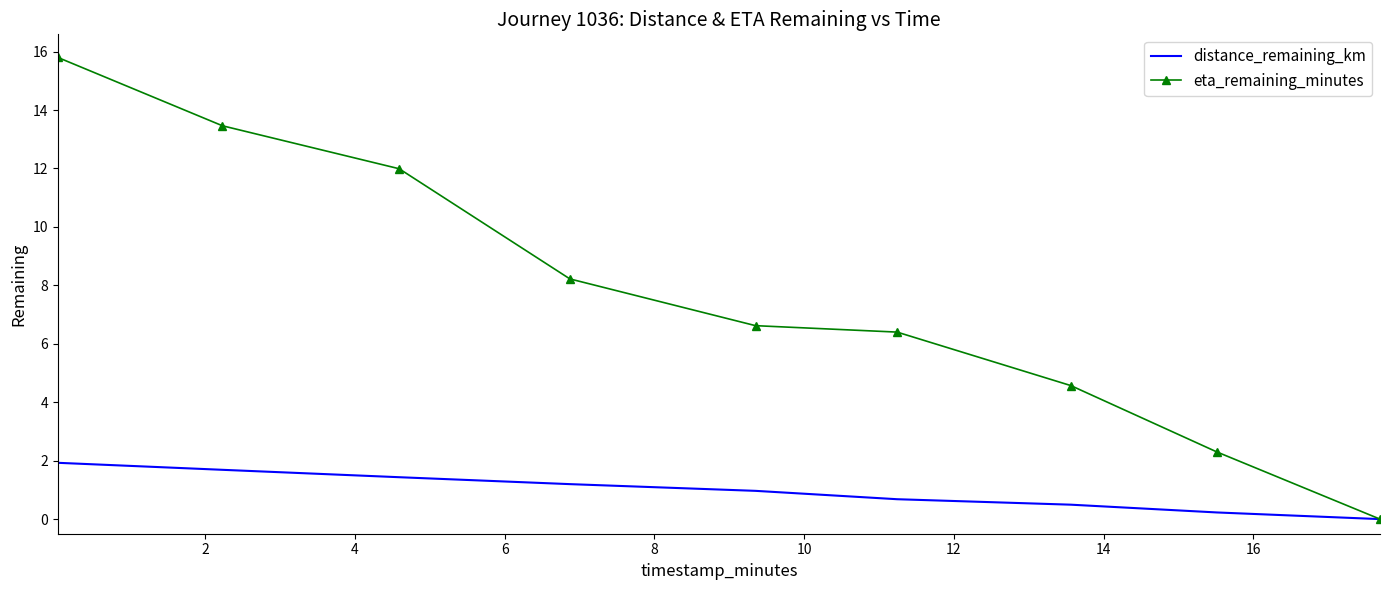

List the series in order of their overall mean, highest first.

eta_remaining_minutes, distance_remaining_km